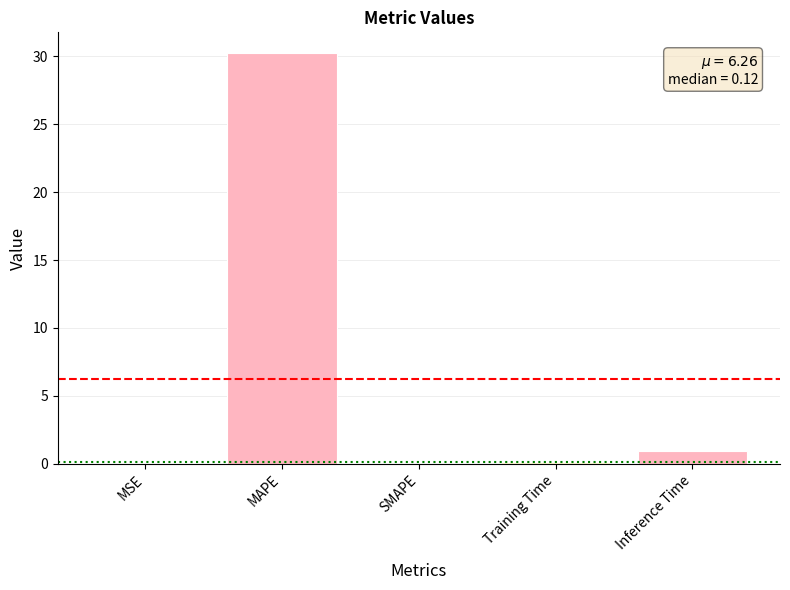

Where is the data nearest to the value 15?

Inference Time